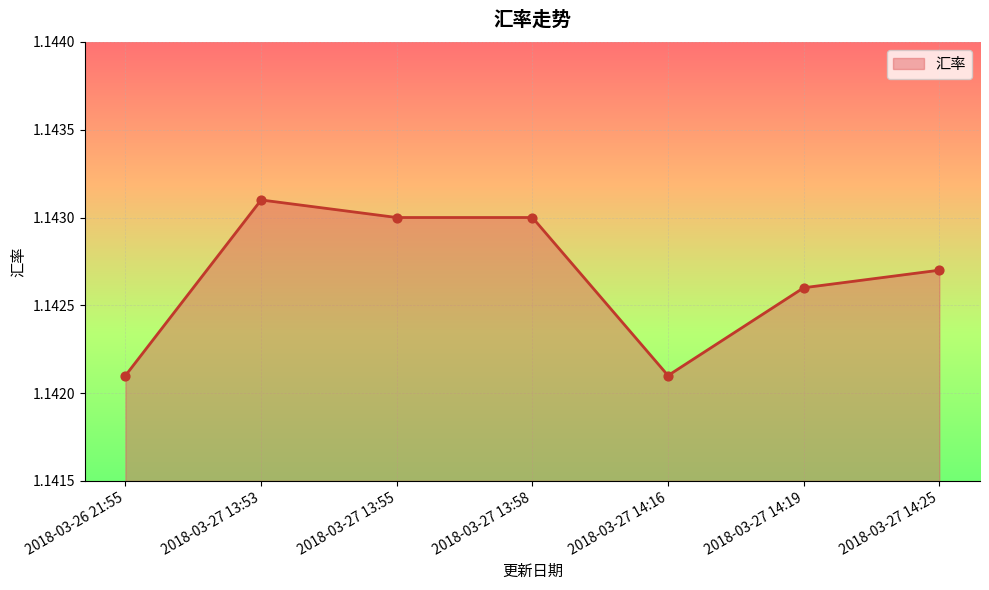

Which has a higher value, 2018-03-27 13:55 or 2018-03-27 13:53?

2018-03-27 13:53